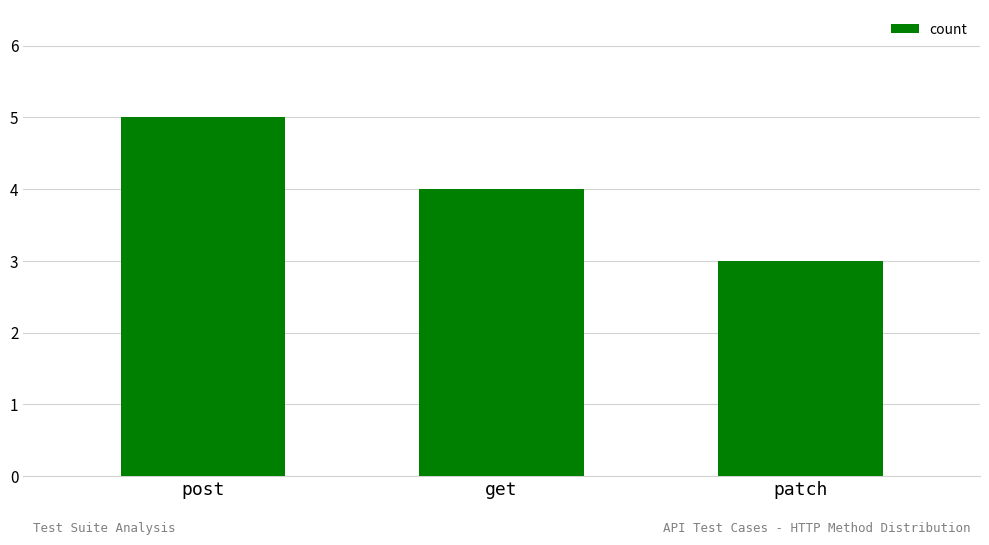

The value at get is 1. True or false?

False